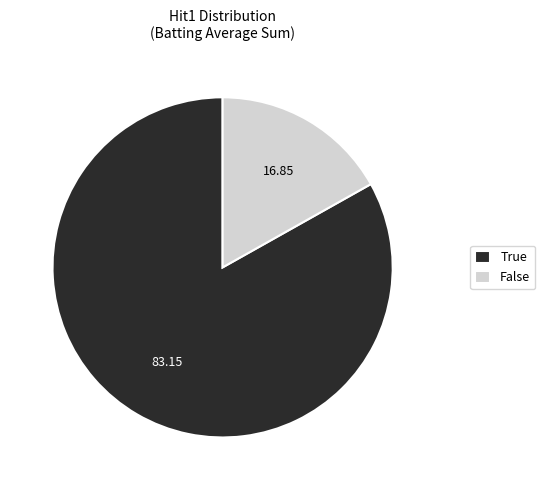

Is True the majority of the pie?

Yes